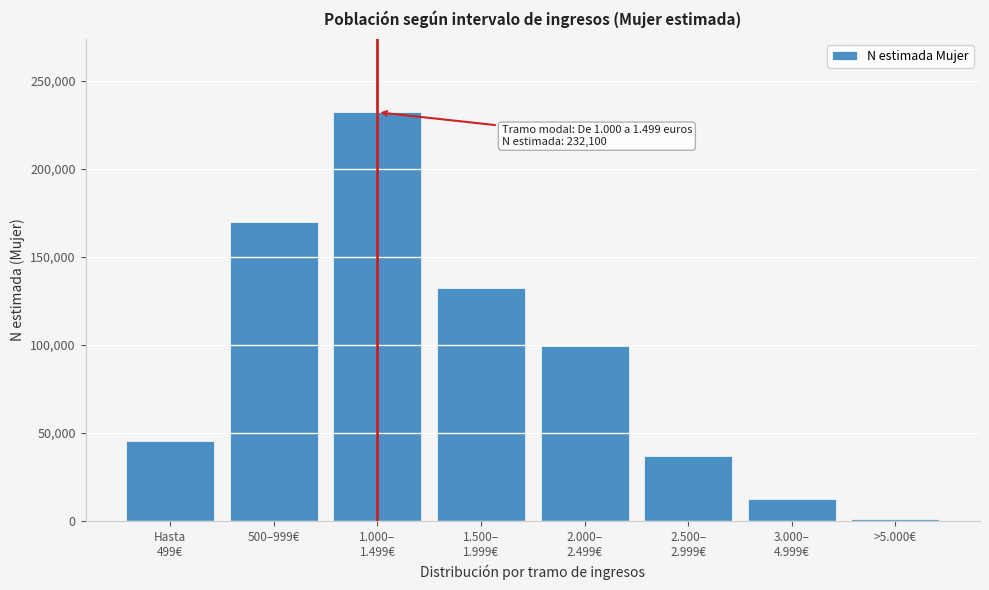

Reading left to right, transcribe all the data shown in this chart.

45703	169995	232100	132349	99662	37237	12617	978